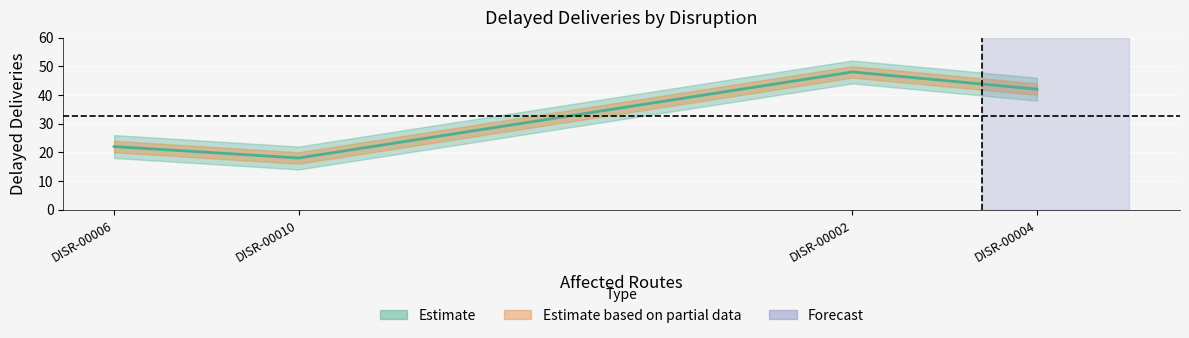

How many values are between 22 and 48?

3